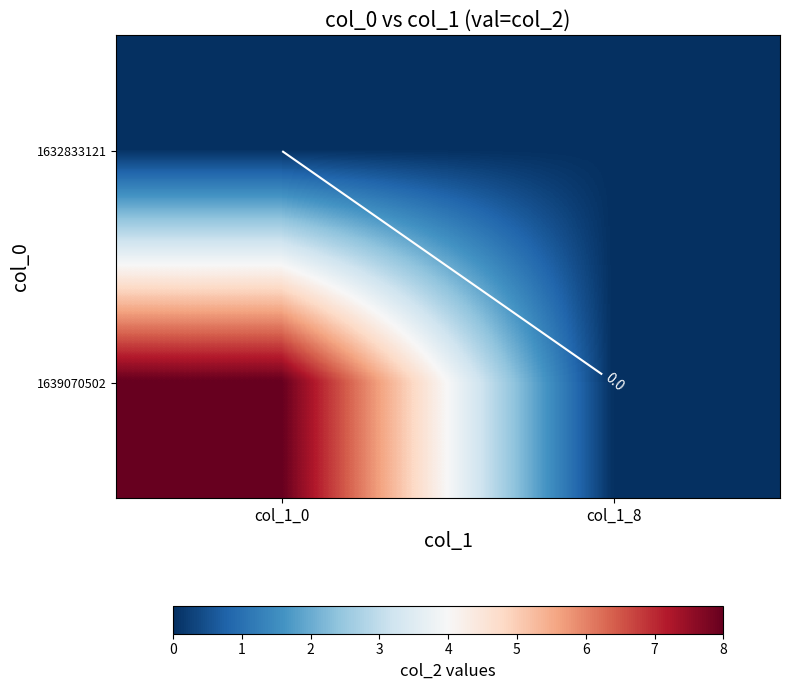

Is it true that 1639070502 equals 8 at col_1_0?

True